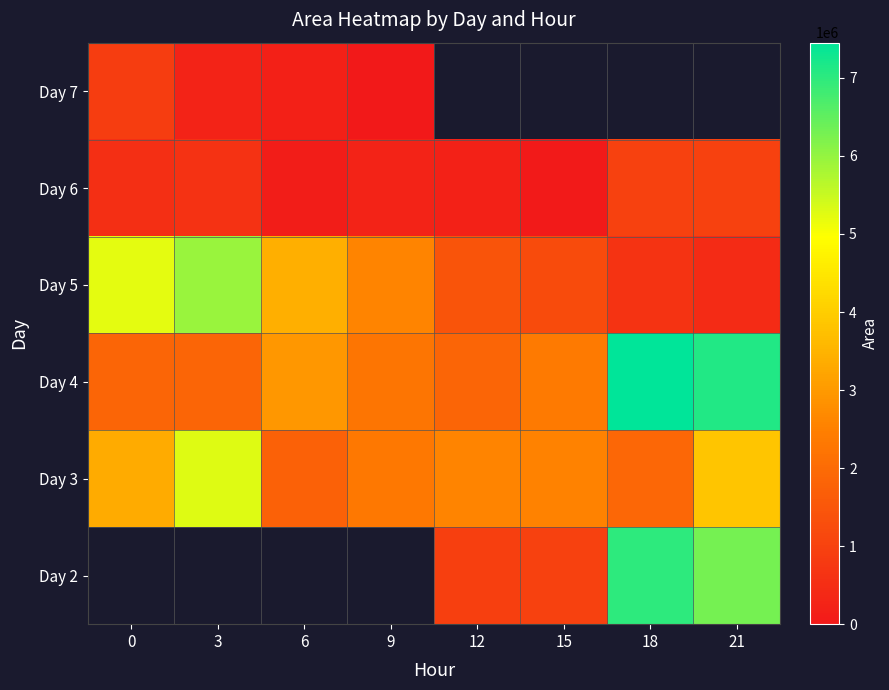

How many values in the Day 3 series are below 2566875?

4